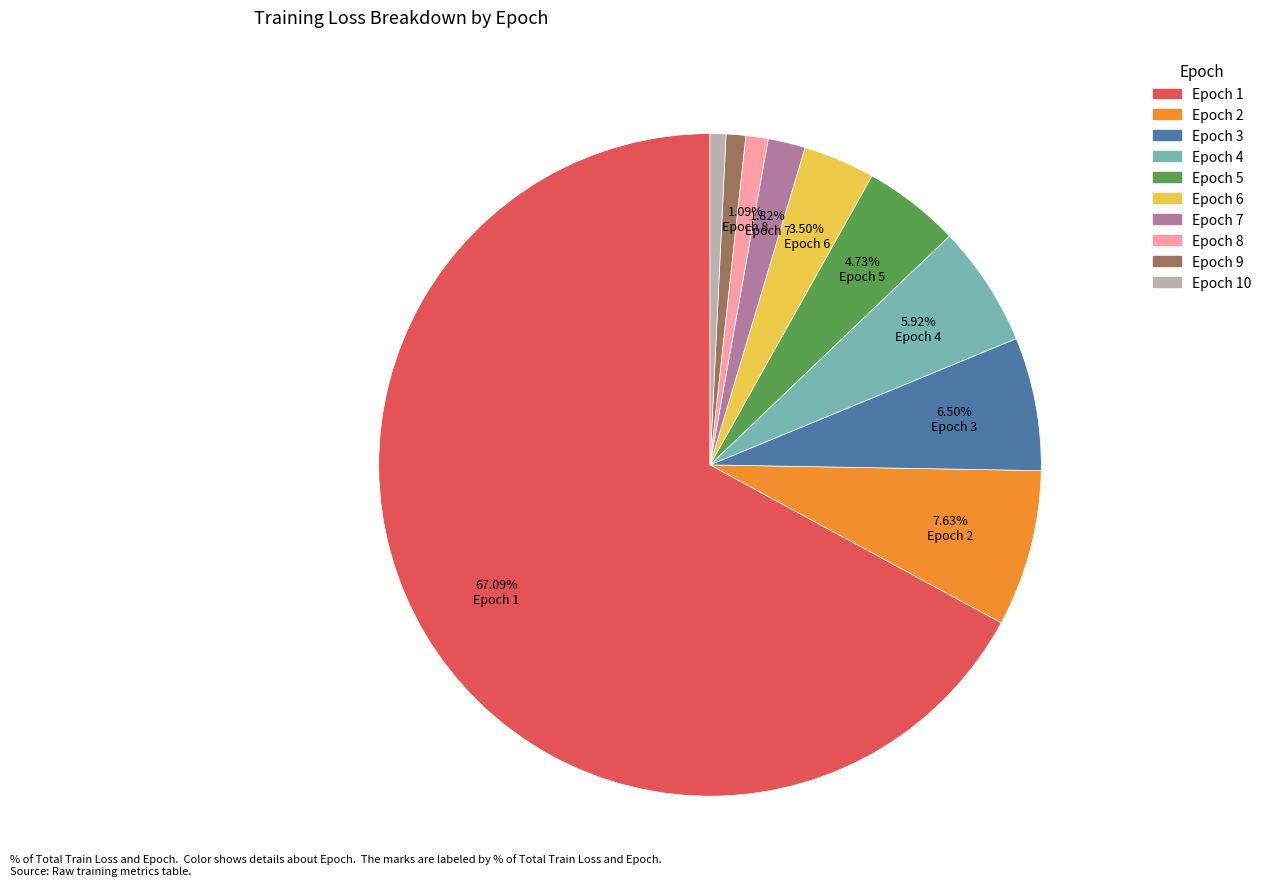

To the nearest percent, what is the difference between the largest and smallest slice percentages?

66%